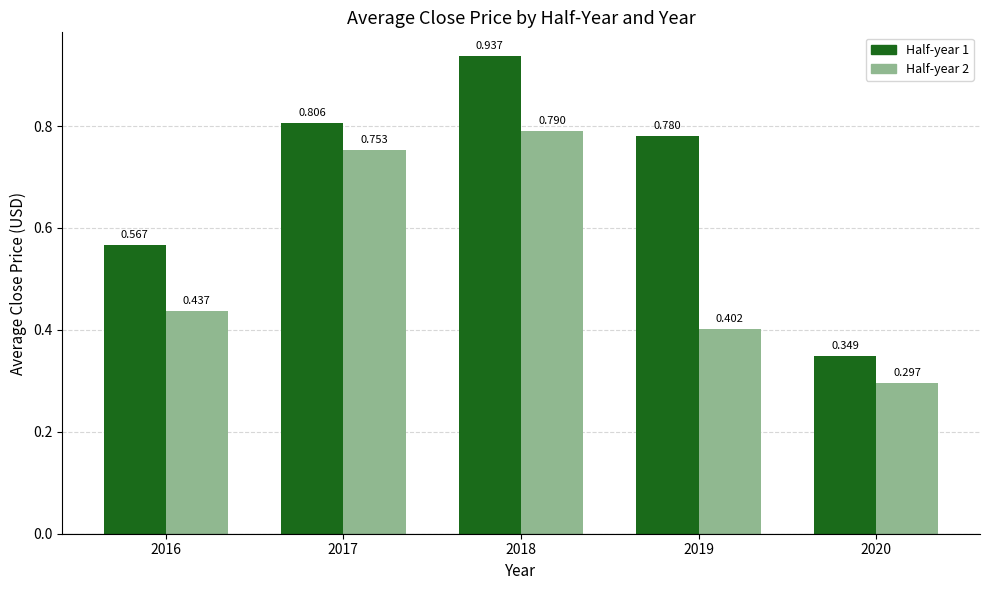

List the labels in order of Half-year 1 Avg Close value, smallest first.

2020, 2016, 2019, 2017, 2018